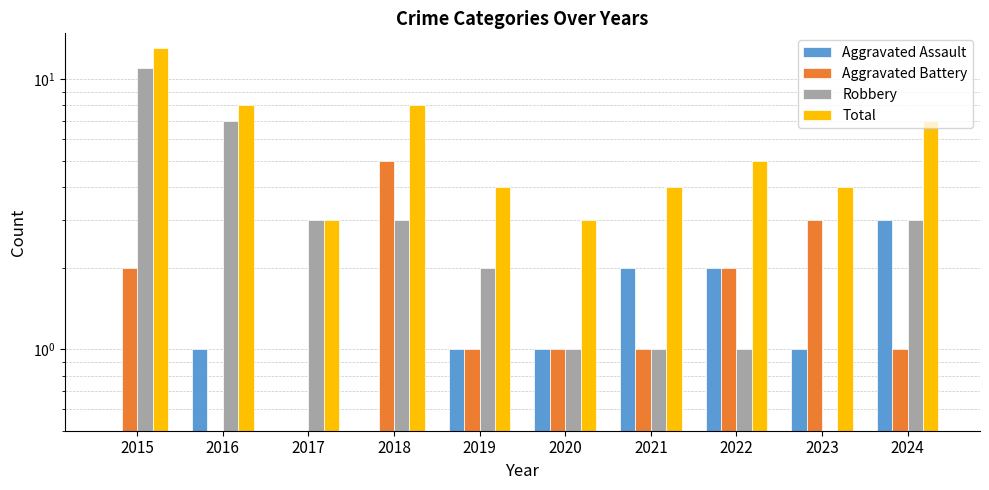

Is it true that Robbery equals 3 at 2024?

True